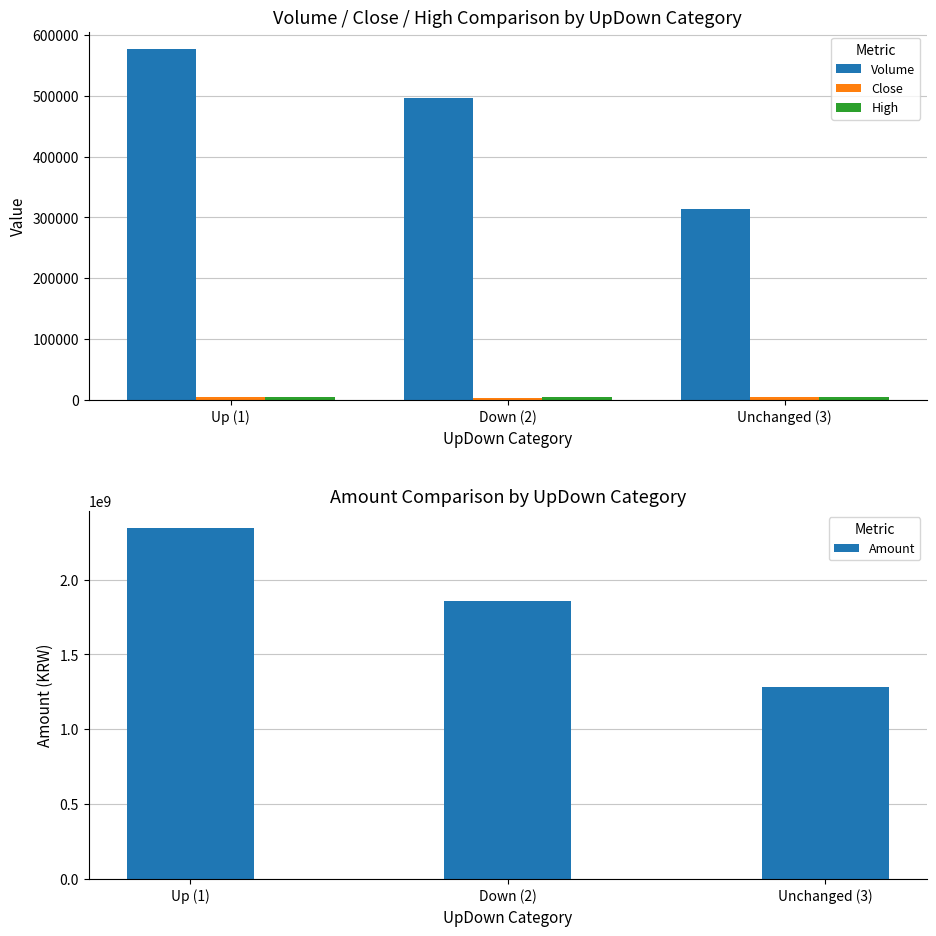

The value of Close at Down (2) is 6694. True or false?

False